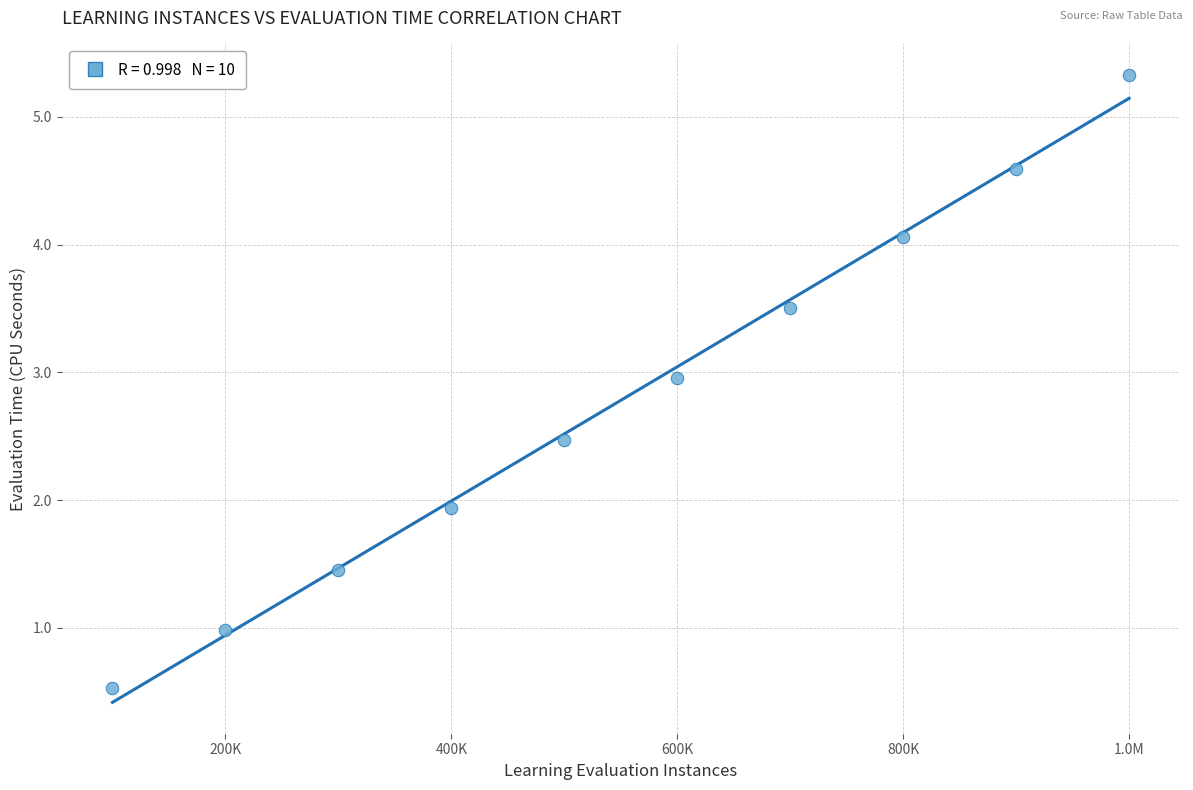

What is the range of Y values (max minus min)?

4.8